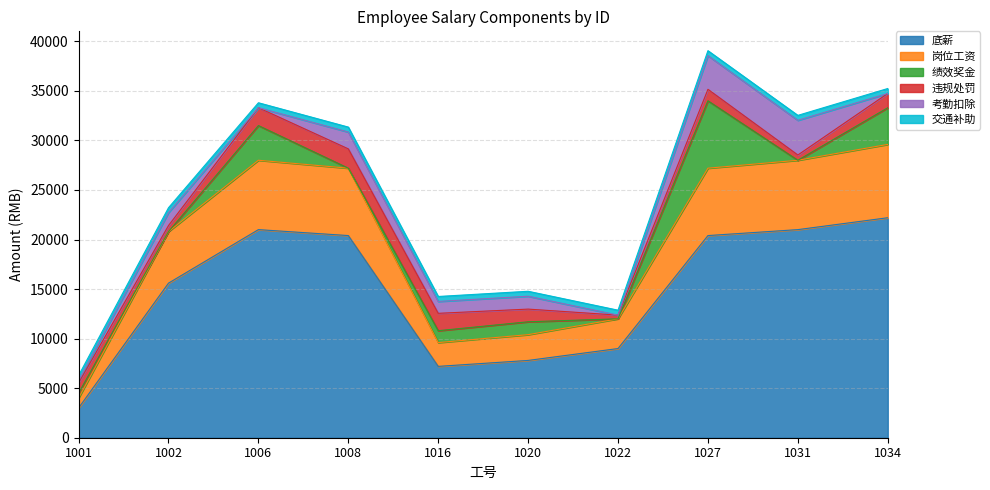

True or false: 交通补助 has more than 1 interior local peaks.

False